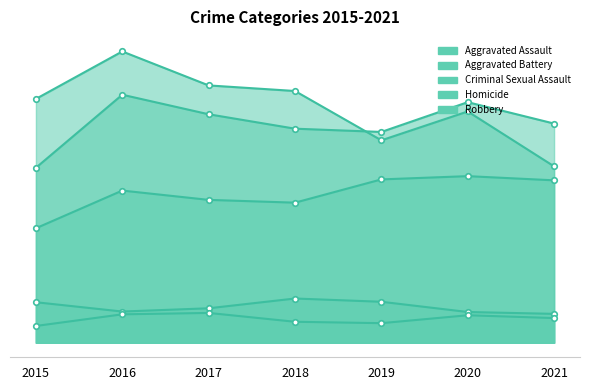

Which category has the lowest value in the Criminal Sexual Assault series?

2021